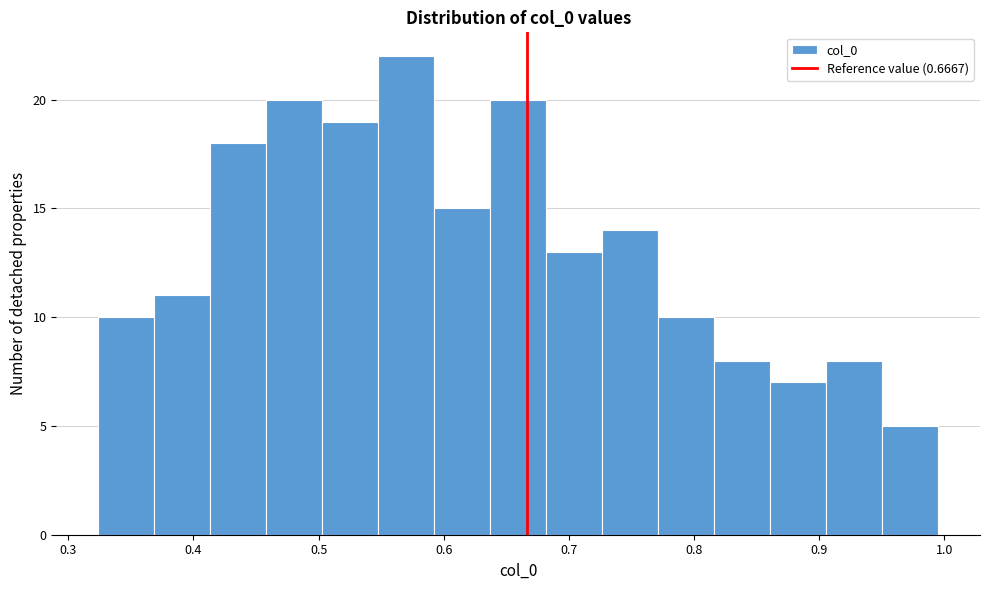

Reading left to right, list every bar in this chart as the range it spans on the x-axis followed by its height. Neither the bar edges nor the heights are printed on the chart, so give them approximately, as read against the axes.

0.32 to 0.37: 10
0.37 to 0.41: 11
0.41 to 0.46: 18
0.46 to 0.50: 20
0.50 to 0.55: 19
0.55 to 0.59: 22
0.59 to 0.64: 15
0.64 to 0.68: 20
0.68 to 0.73: 13
0.73 to 0.77: 14
0.77 to 0.82: 10
0.82 to 0.86: 8
0.86 to 0.91: 7
0.91 to 0.95: 8
0.95 to 1.00: 5